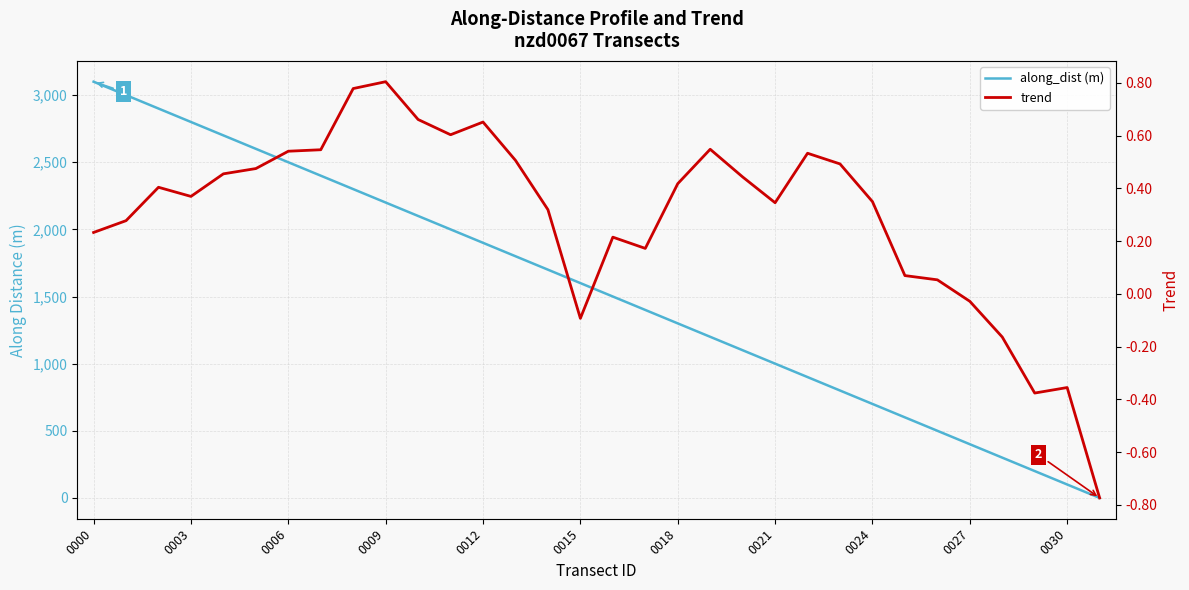

Rank the series by their maximum value, from lowest to highest.

trend, along_dist (m)